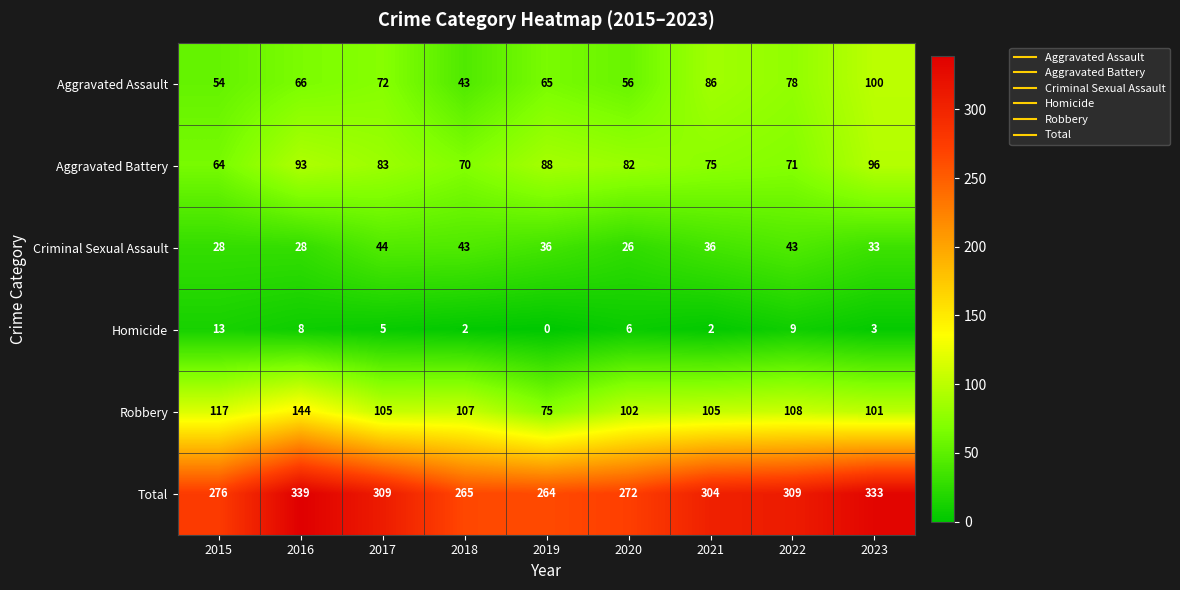

The Criminal Sexual Assault series shows 33 at 2023. True or false?

True